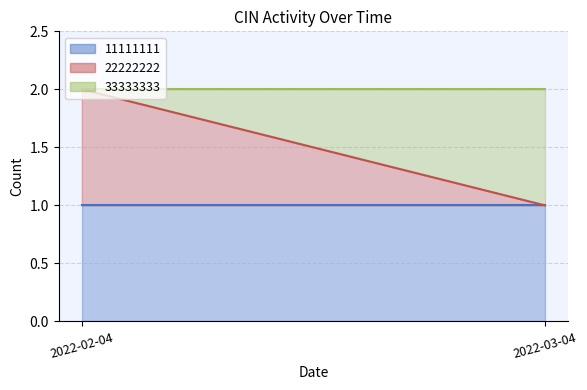

What is the difference between the highest and lowest values at 2022-03-04?

1